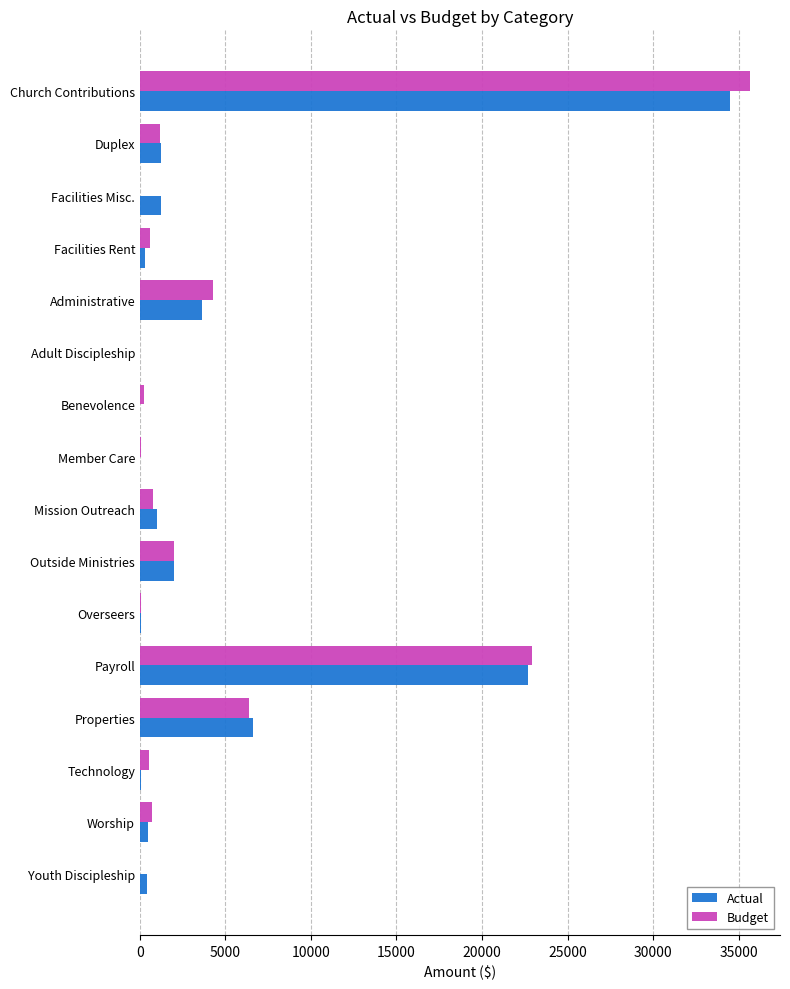

How many series are shown in this chart?

2